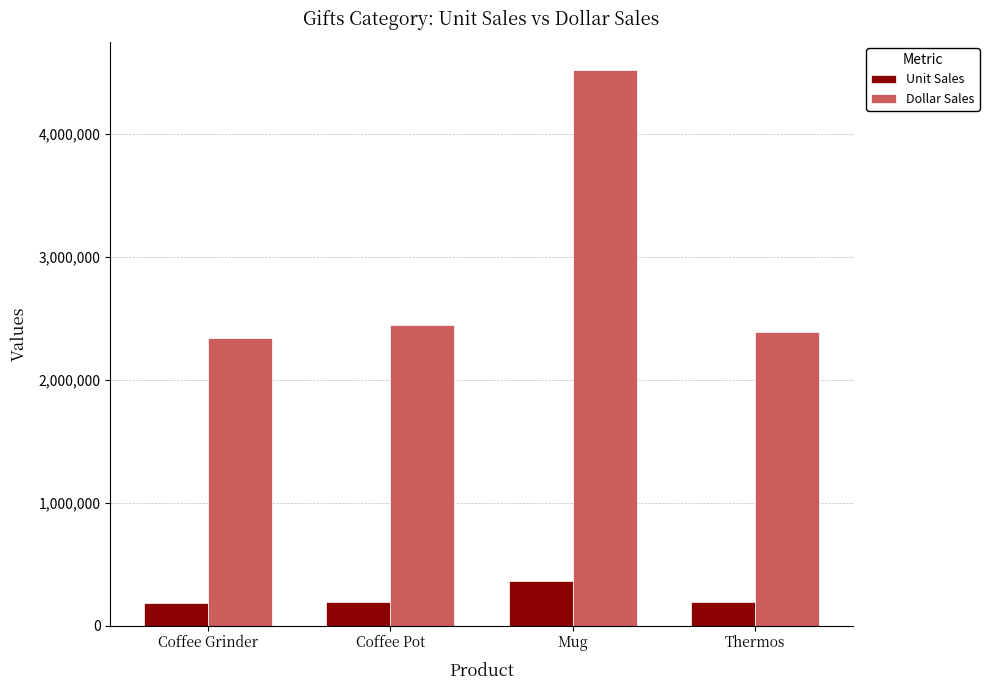

How many data points in Dollar Sales are less than 2449585?

2